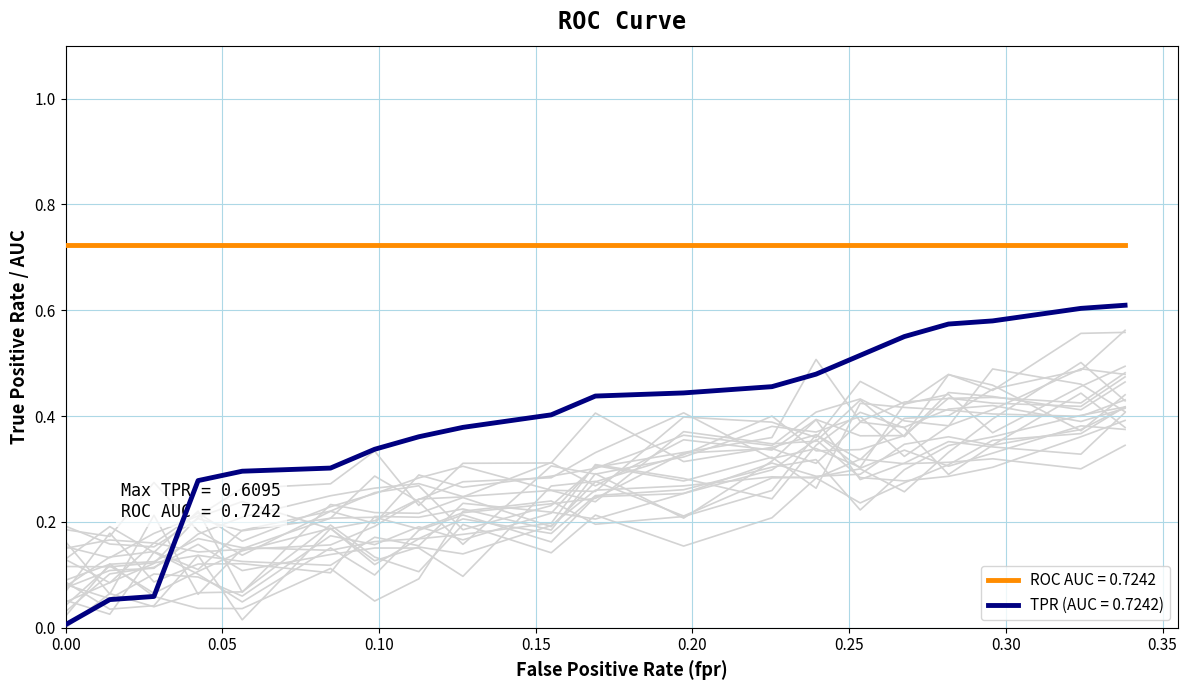

True or false: ROC AUC = 0.7242 and TPR (AUC = 0.7242) cross at least once.

False